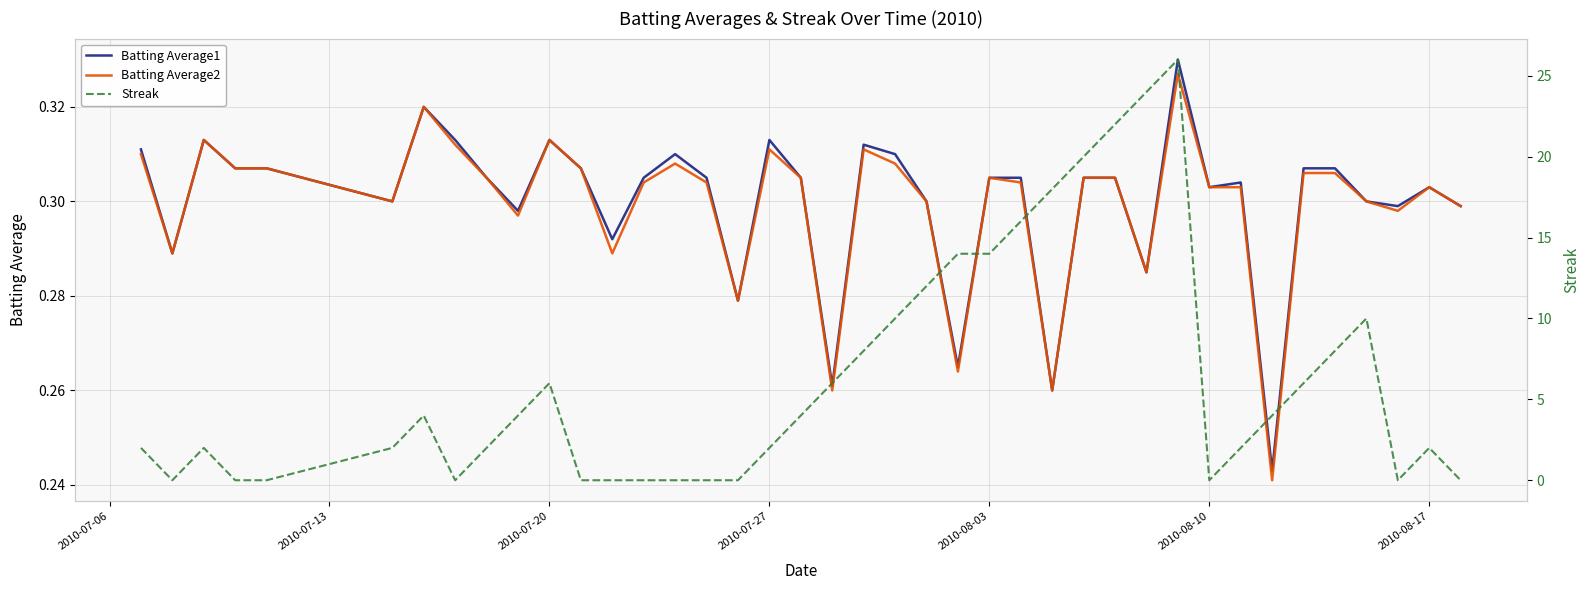

How many times do Streak and Batting Average1 cross each other?

13